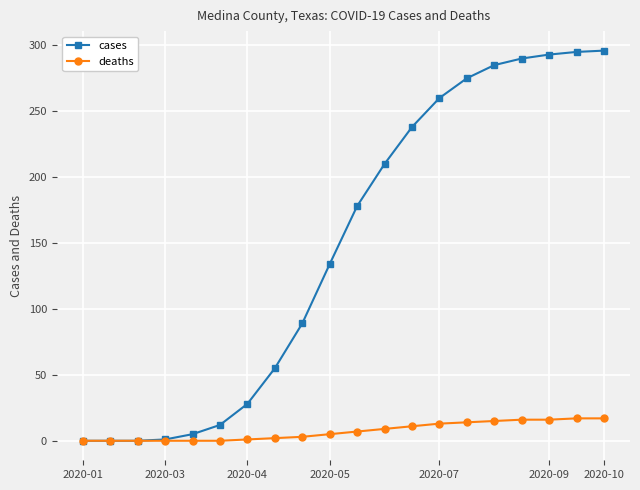

Which series has the largest total across all categories?

cases